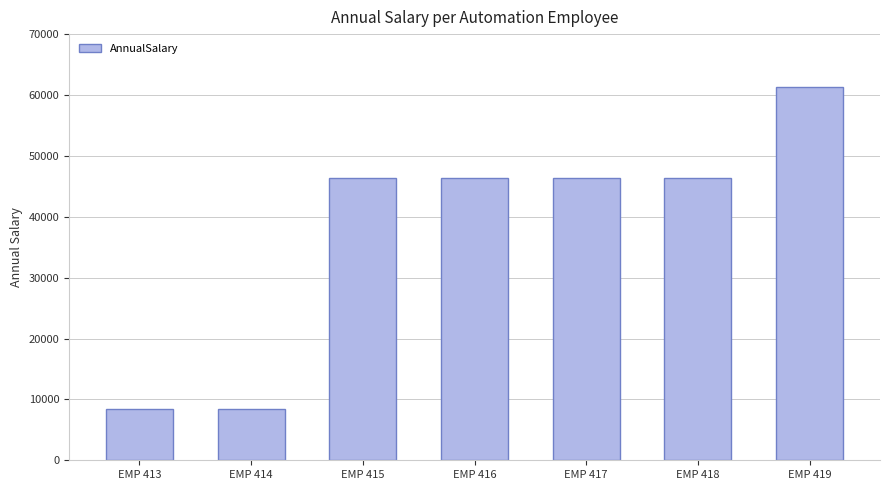

What is the ratio of the value at EMP 415 to the value at EMP 417?

1.0